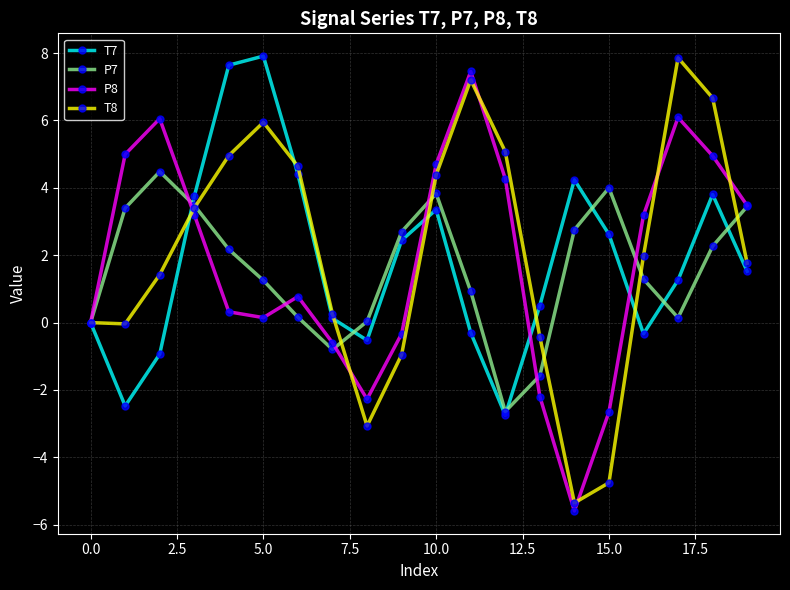

At how many categories does at least one series exceed 3?

15